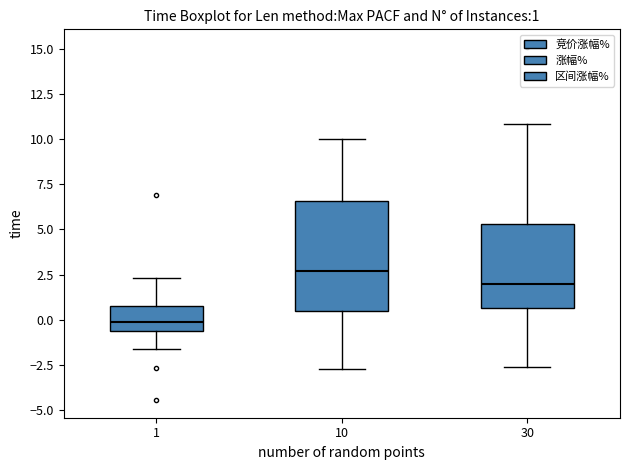

Which box's median line is the highest?

10